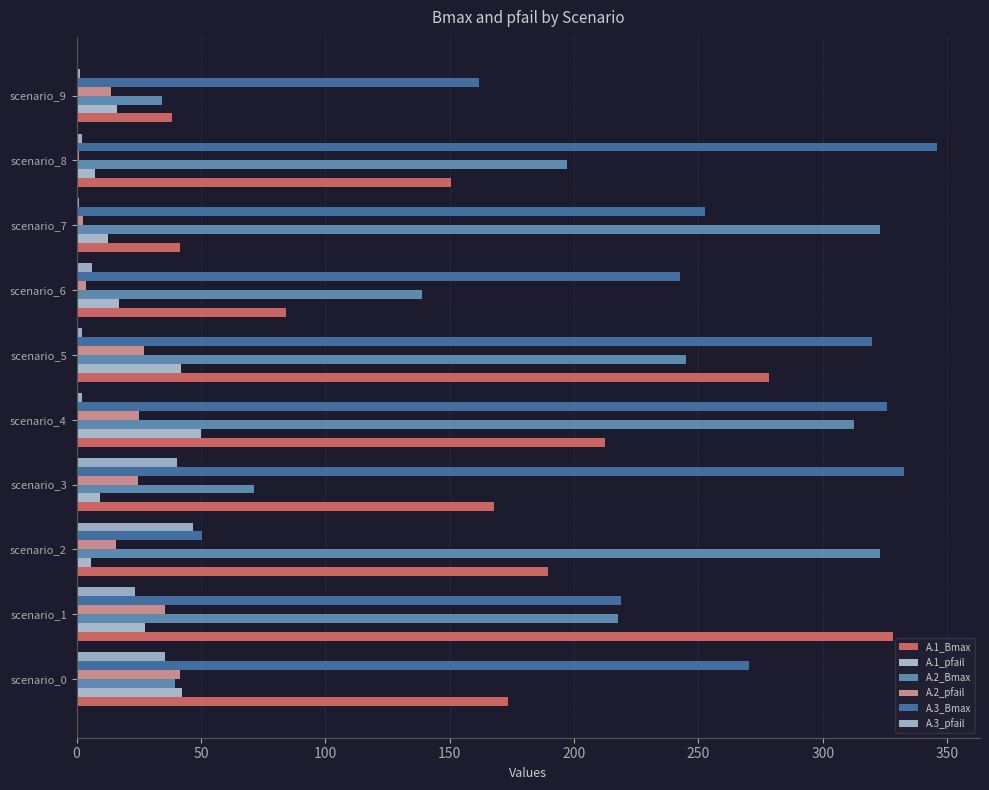

What is the difference between the second highest and second lowest values in the A.1_pfail series?

34.9